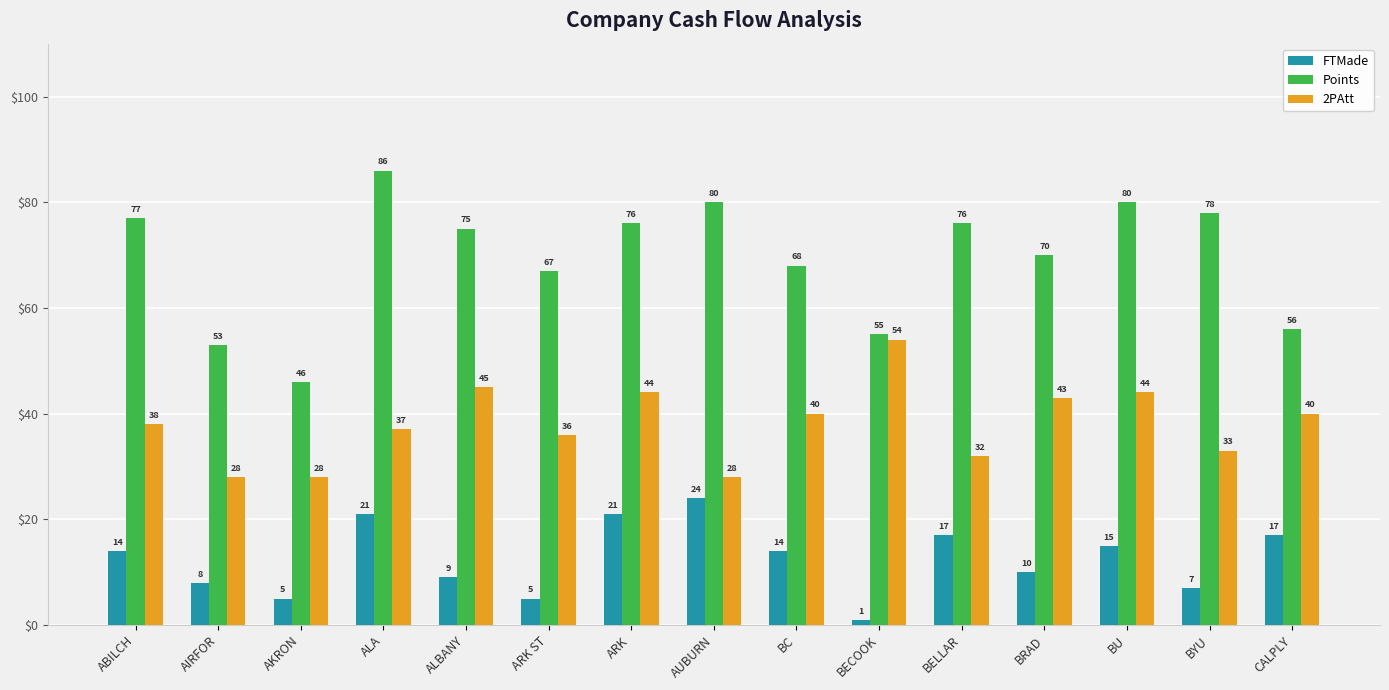

What is the difference between the second highest and second lowest values in the Points series?

27